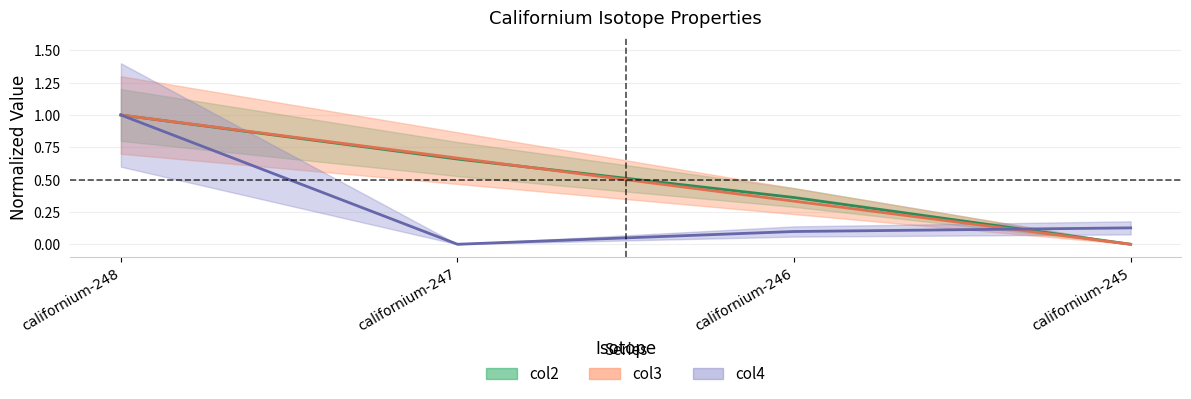

What is the difference between the highest and lowest values at californium-247?

0.7